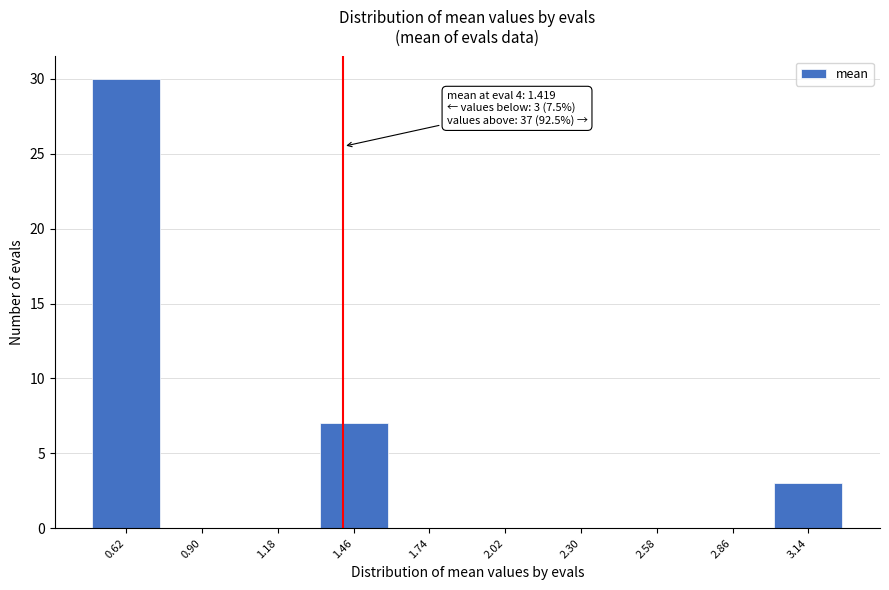

Reading left to right, extract all data points from this chart.

0.62=30	0.90=0	1.18=0	1.46=7	1.74=0	2.02=0	2.30=0	2.58=0	2.86=0	3.14=3